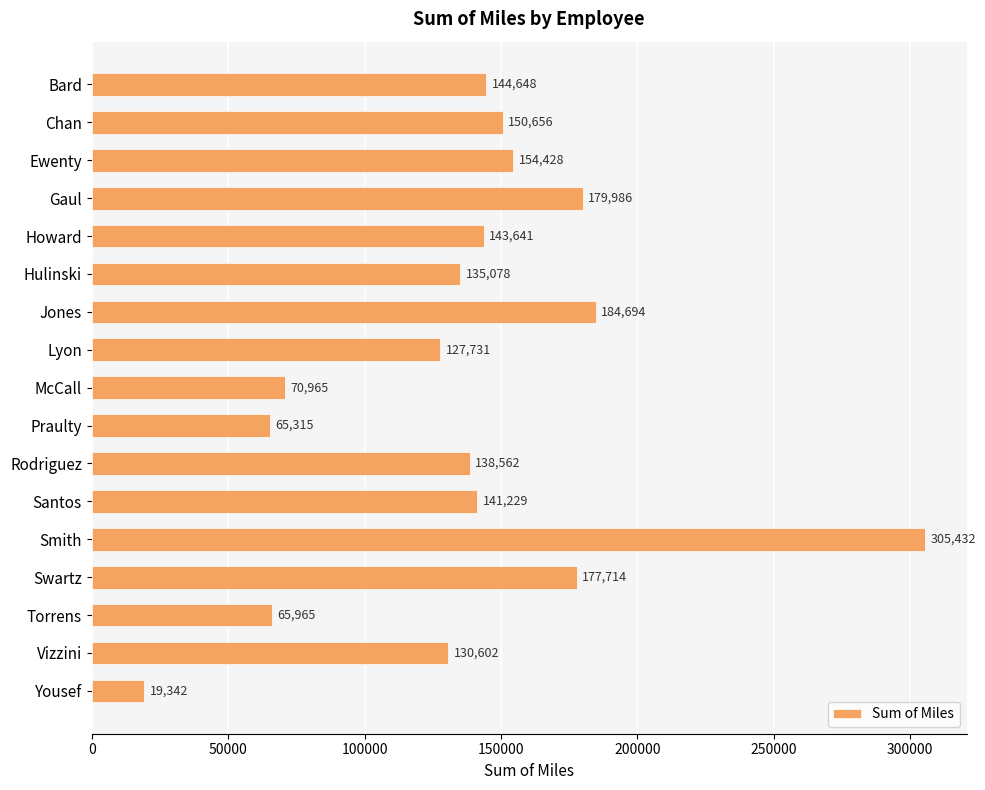

Rank the categories by value from highest to lowest.

Smith, Jones, Gaul, Swartz, Ewenty, Chan, Bard, Howard, Santos, Rodriguez, Hulinski, Vizzini, Lyon, McCall, Torrens, Praulty, Yousef